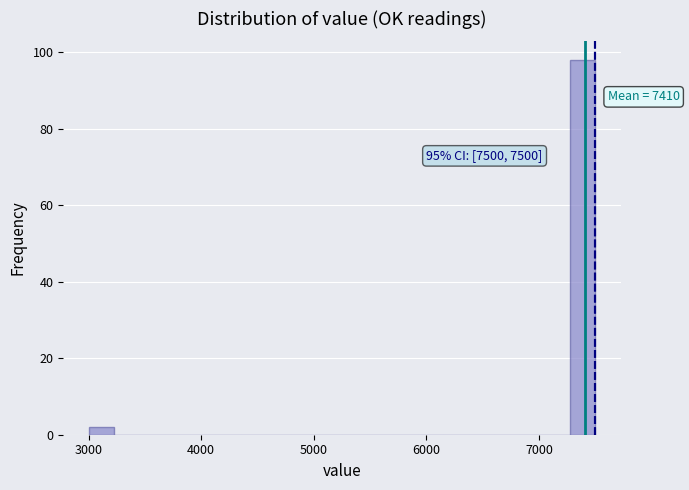

Read against the x-axis, roughly where is the centre of the tallest bar?

7400